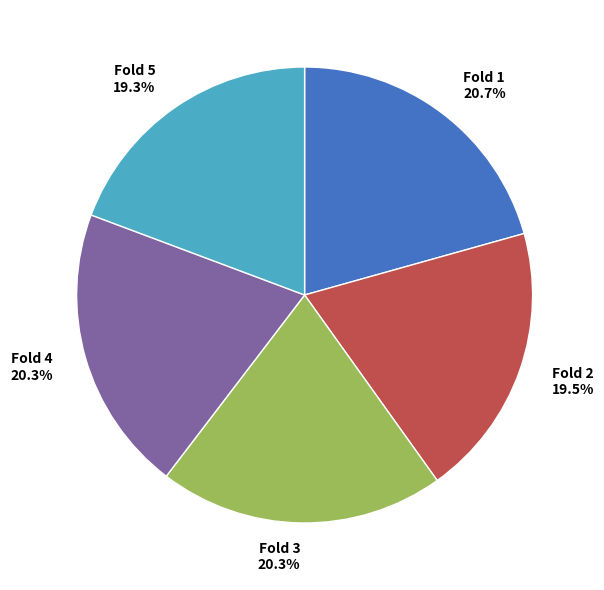

What is the total percentage of Fold 3 and Fold 4?

40.6%